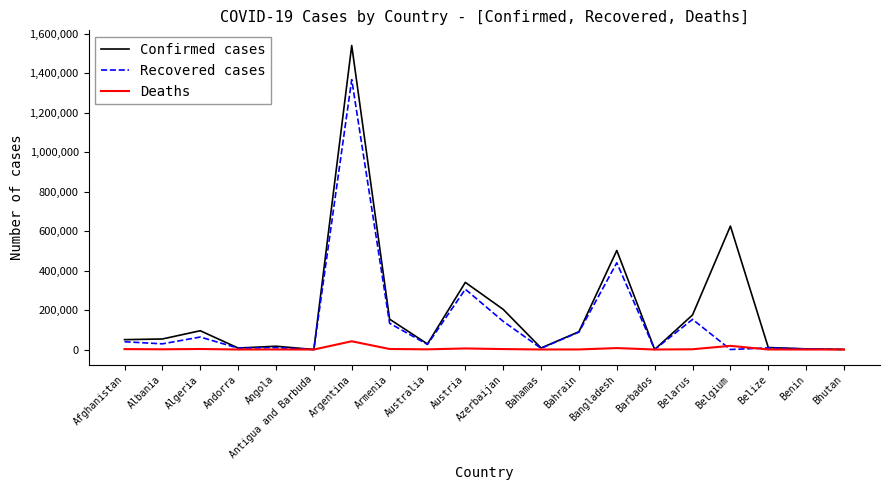

Rank the series at Argentina from highest to lowest value.

Confirmed cases, Recovered cases, Deaths